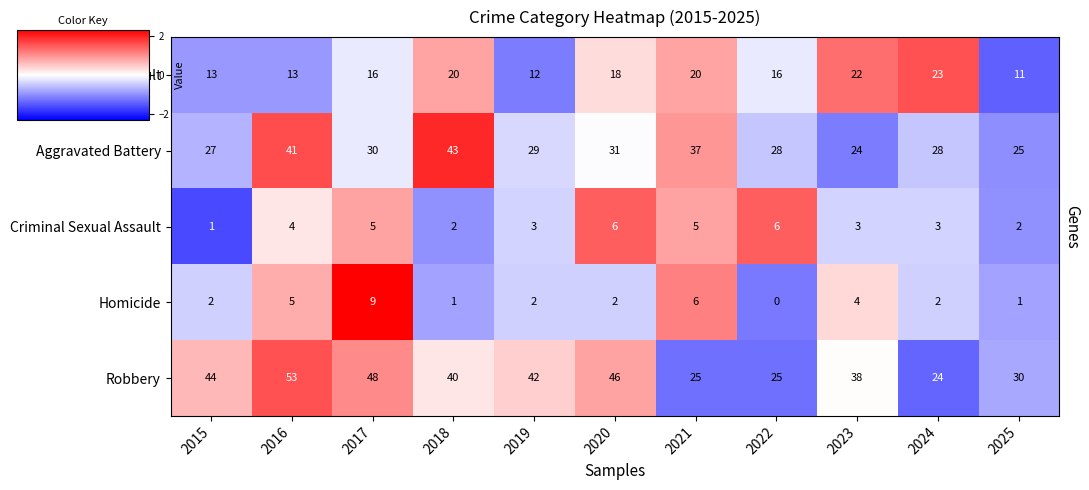

List the series in order of their peak value, highest first.

Robbery, Aggravated Battery, Aggravated Assault, Homicide, Criminal Sexual Assault